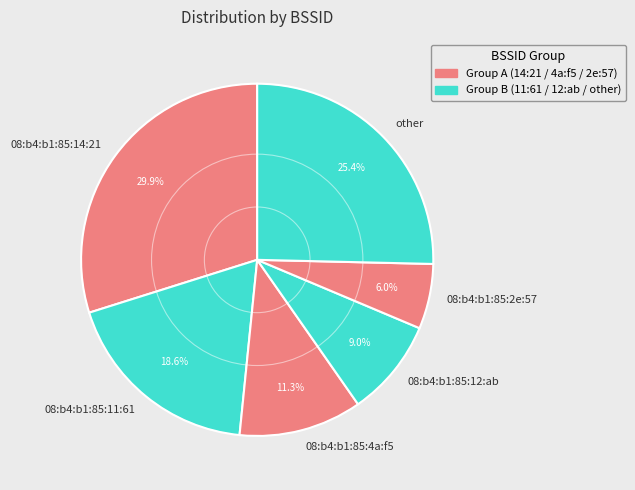

Count the number of slices in the pie.

6